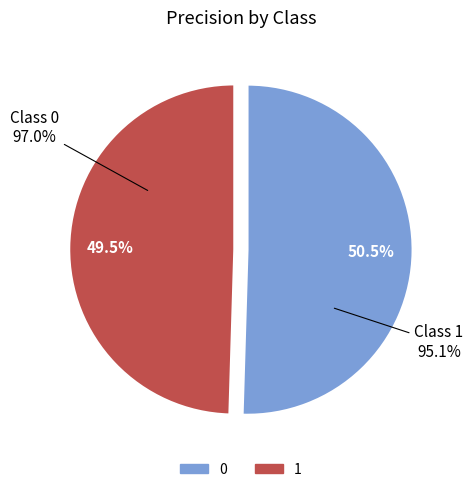

Combined, what portion of the pie is 0 and 1?

100.0%